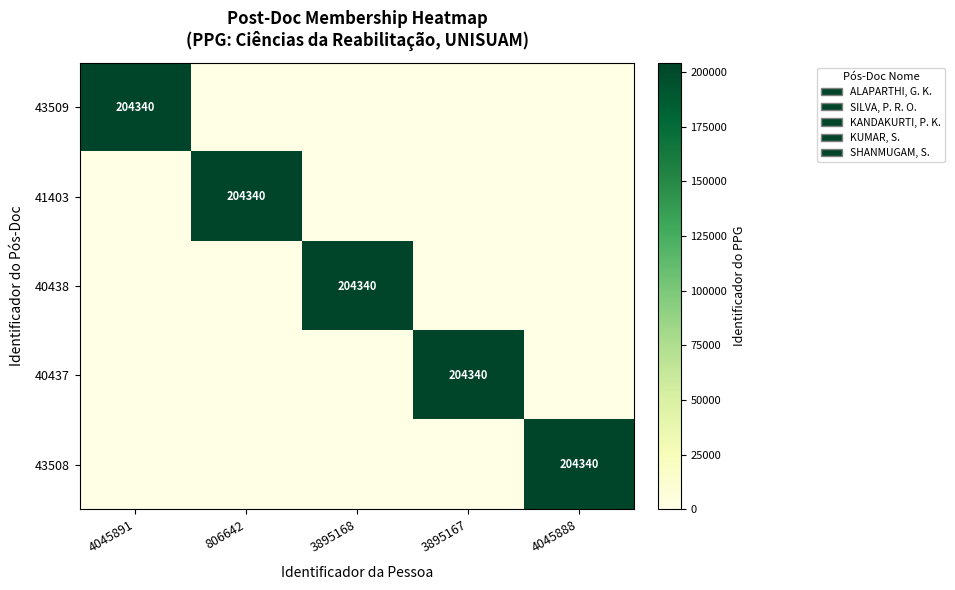

What is the total value across all series at 4045891?

204340